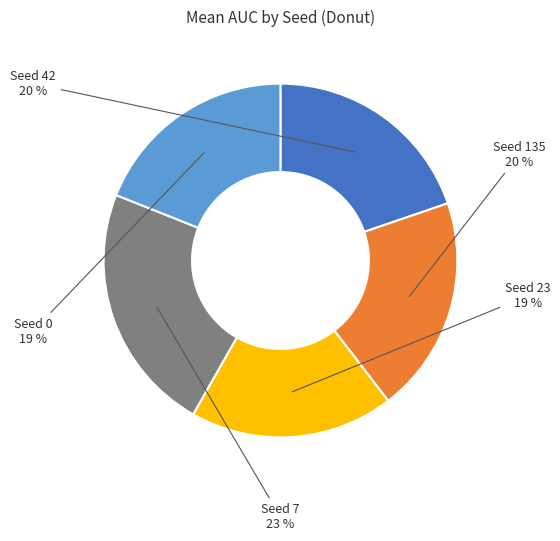

Is there a majority slice in this chart?

No